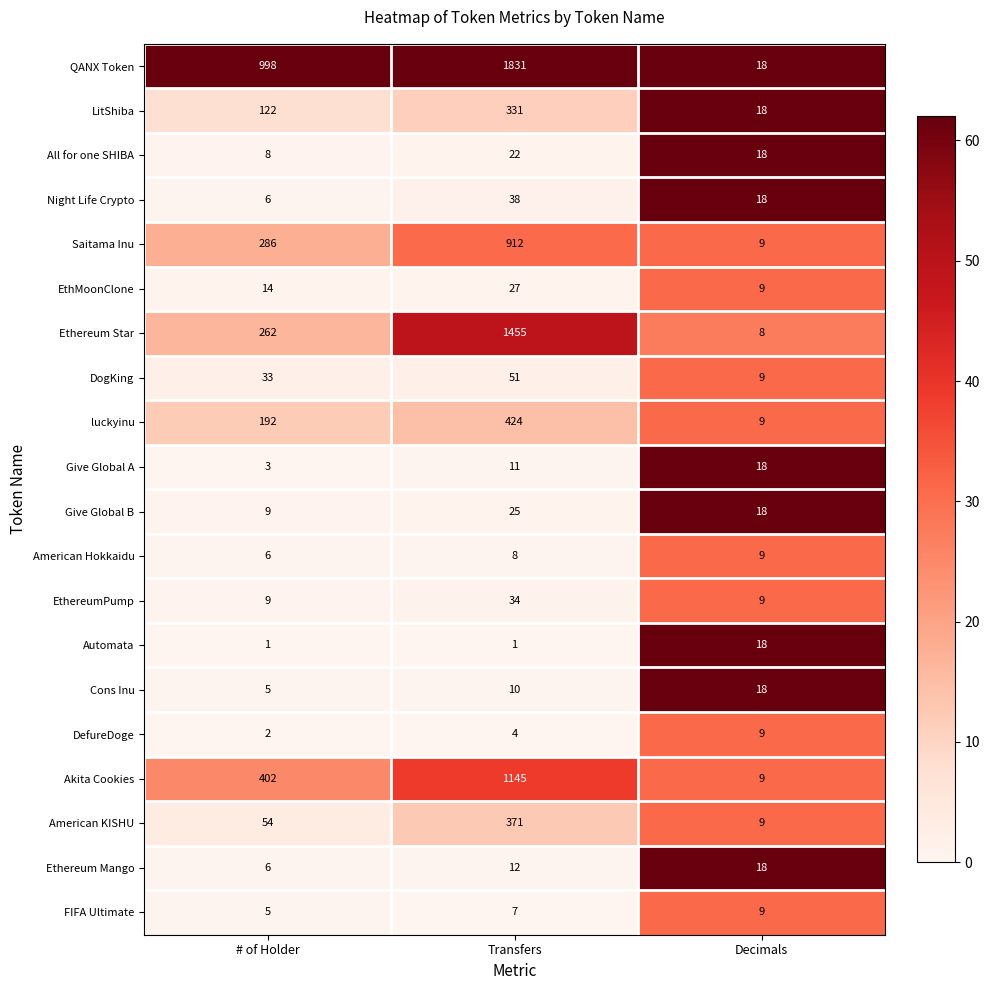

Rank the series at Transfers from highest to lowest value.

QANX Token, Ethereum Star, Akita Cookies, Saitama Inu, luckyinu, American KISHU, LitShiba, DogKing, Night Life Crypto, EthereumPump, EthMoonClone, Give Global B, All for one SHIBA, Ethereum Mango, Give Global A, Cons Inu, American Hokkaidu, FIFA Ultimate, DefureDoge, Automata